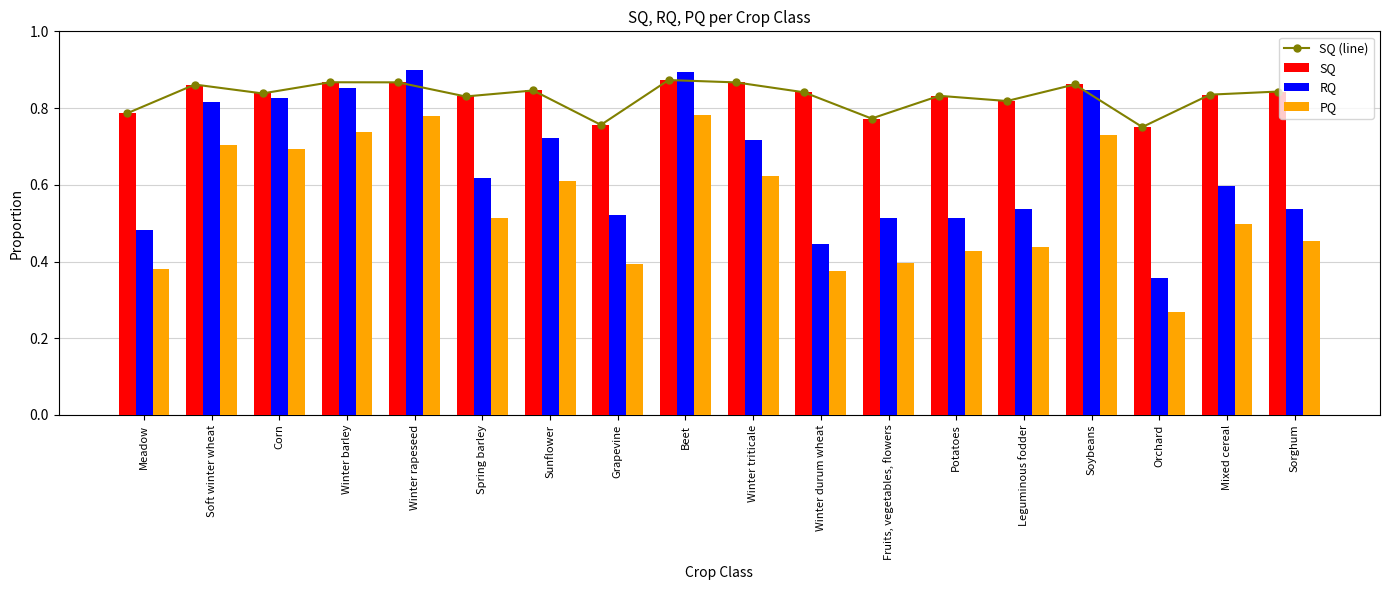

True or false: SQ has a value of 1.5 at Winter triticale.

False